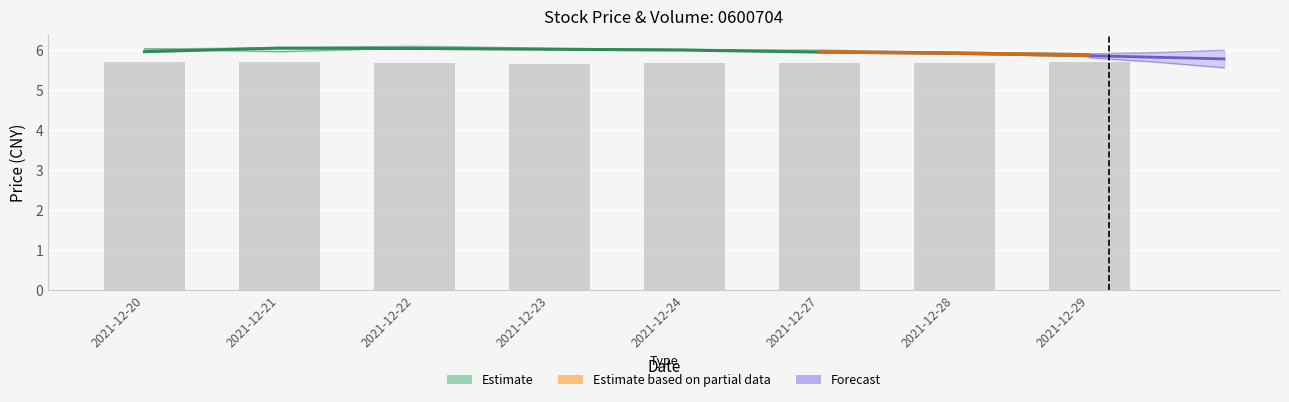

True or false: prev_close has a value of 6.0 at 2021-12-28.

True